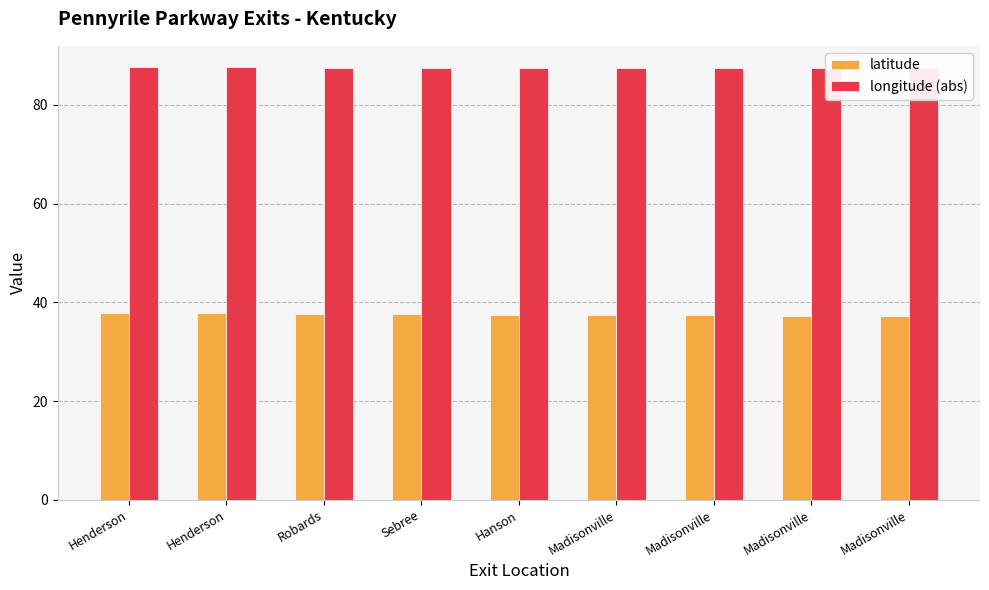

Are the bars grouped side by side (vs. stacked)?

Yes